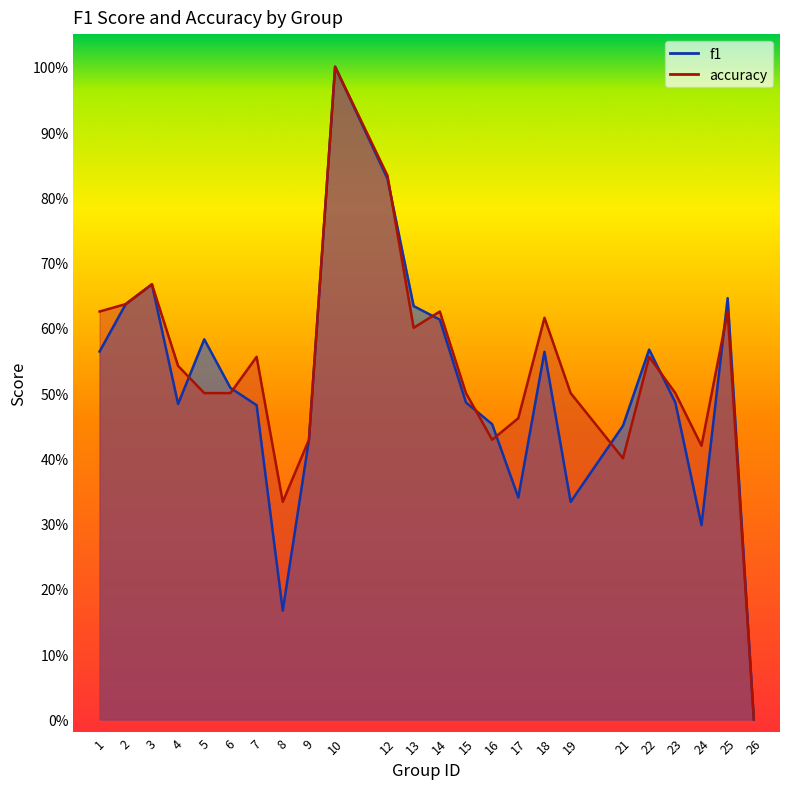

Reading left to right, extract all data points from this chart.

f1: 1=0.6	2=0.6	3=0.7	4=0.5	5=0.6	6=0.5	7=0.5	8=0.2	9=0.4	10=1.0	12=0.8	13=0.6	14=0.6	15=0.5	16=0.5	17=0.3	18=0.6	19=0.3	21=0.5	22=0.6	23=0.5	24=0.3	25=0.6	26=0.0
accuracy: 1=0.6	2=0.6	3=0.7	4=0.5	5=0.5	6=0.5	7=0.6	8=0.3	9=0.4	10=1.0	12=0.8	13=0.6	14=0.6	15=0.5	16=0.4	17=0.5	18=0.6	19=0.5	21=0.4	22=0.6	23=0.5	24=0.4	25=0.6	26=0.0